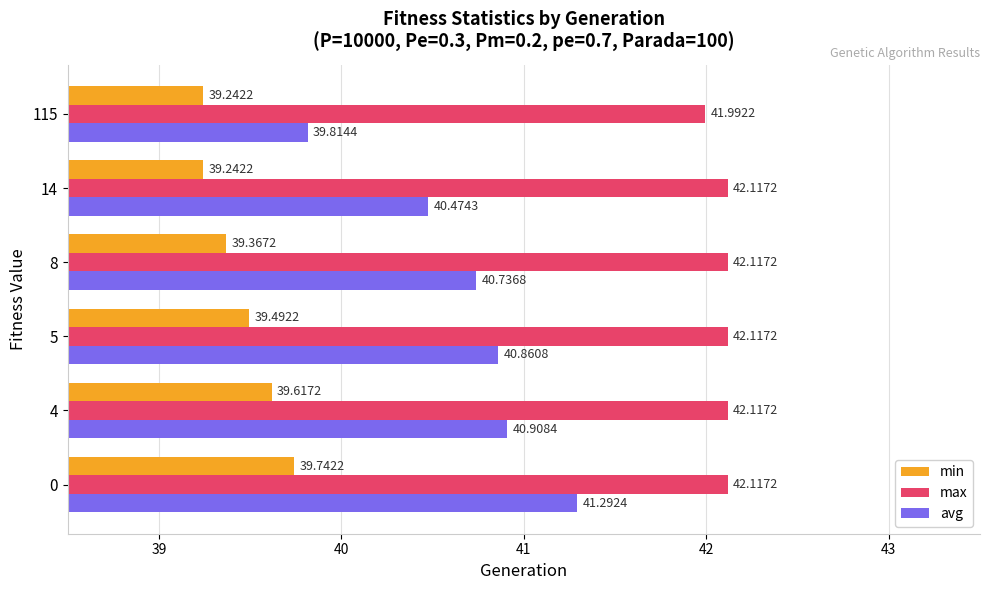

Rank the series at 0 from highest to lowest value.

max, avg, min